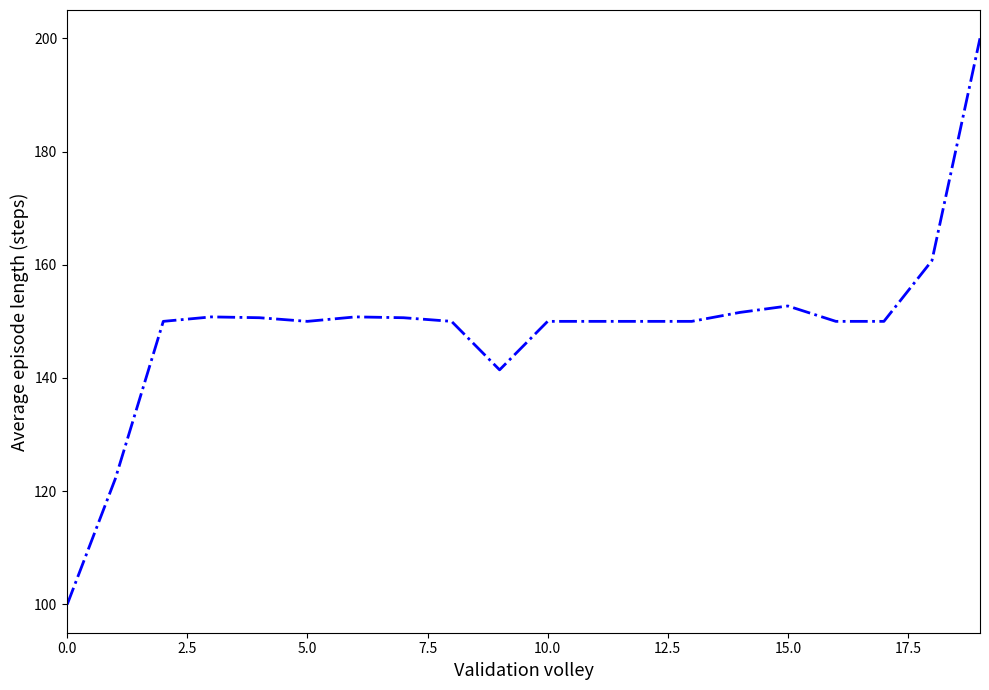

What is the minimum value shown in the chart?

100.0